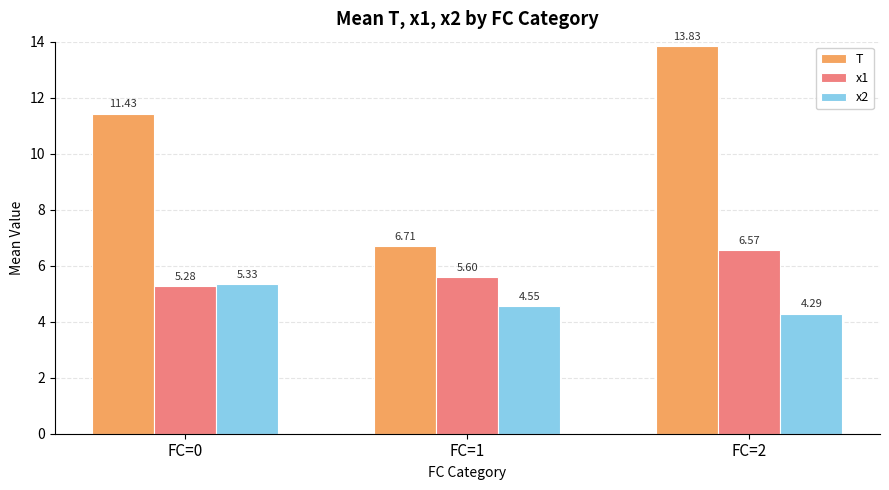

At FC=0, list the series in order from smallest to largest.

x1, x2, T